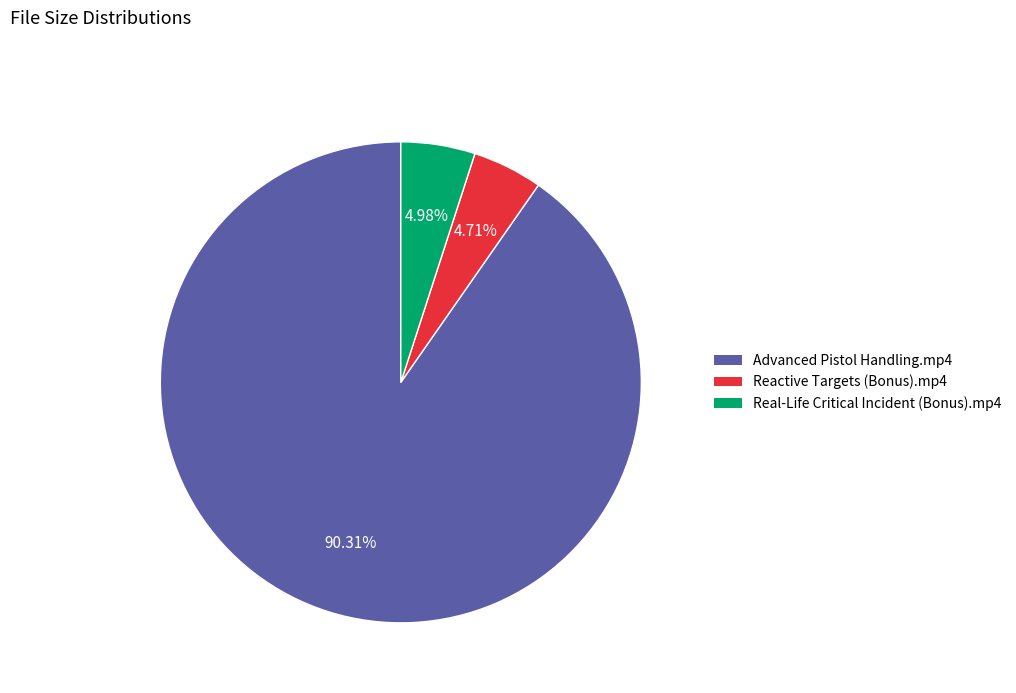

Do Reactive Targets (Bonus).mp4 and Real-Life Critical Incident (Bonus).mp4 together represent more than half of the pie?

No